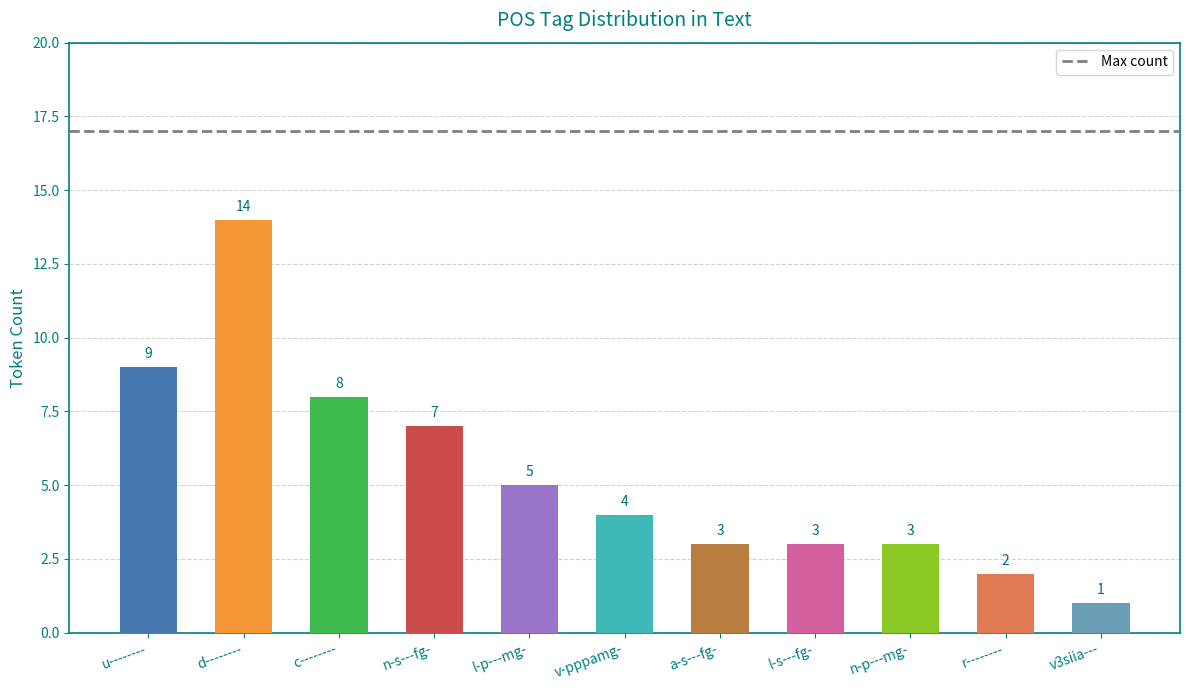

What position from the left is d--------?

2